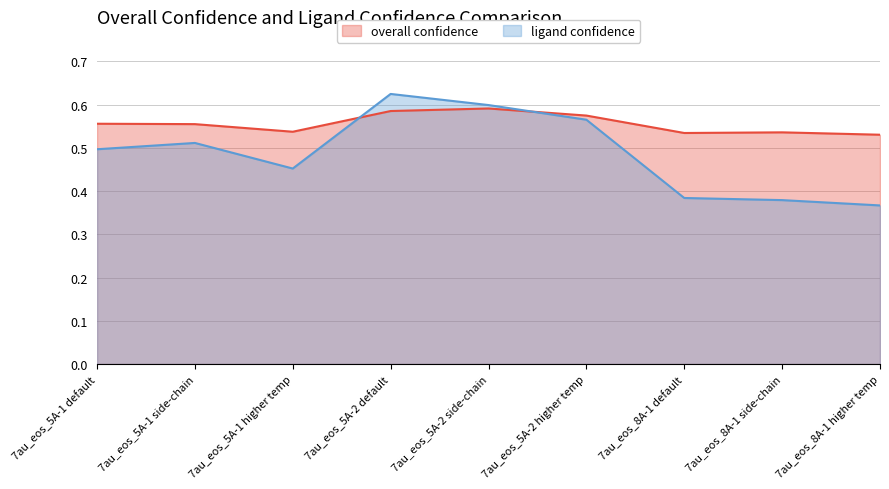

Rank the series by their average value, from lowest to highest.

ligand confidence, overall confidence